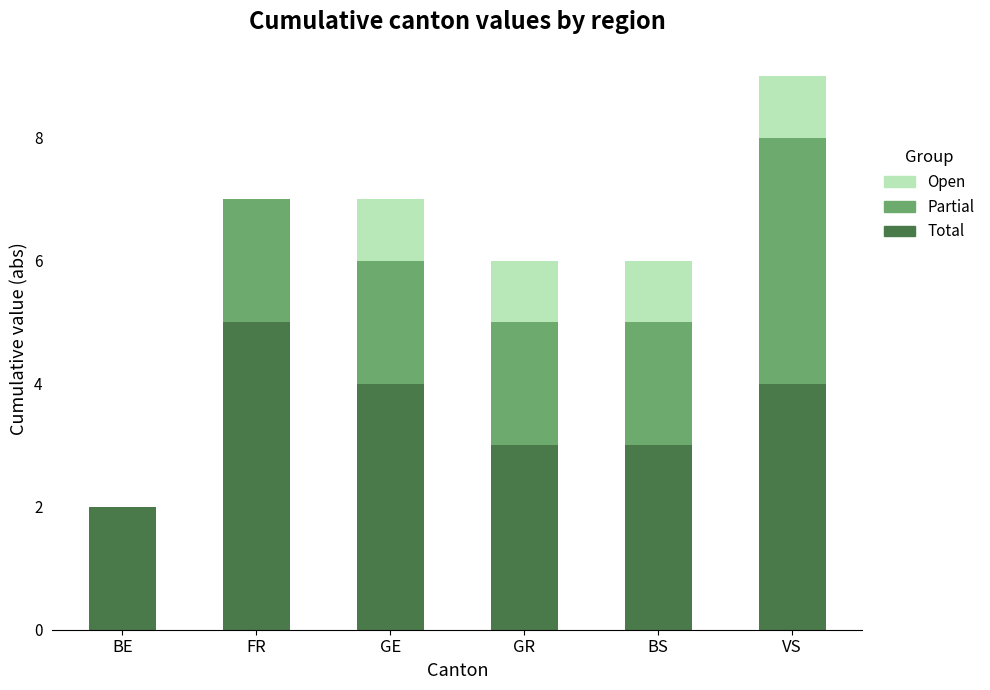

What is the total value across all series at VS?

9